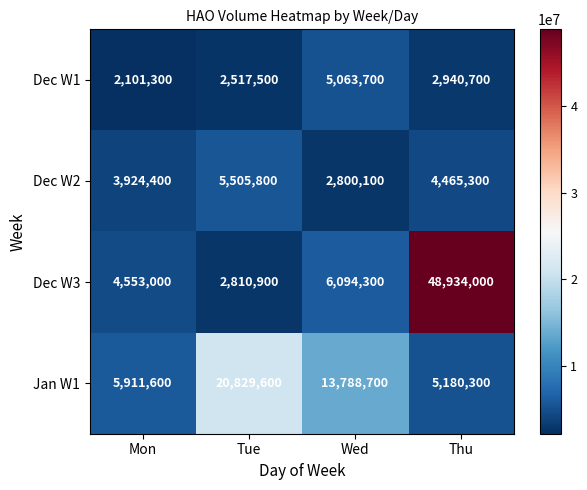

Read the Jan W1 value at Wed, to the nearest 100.

13788700